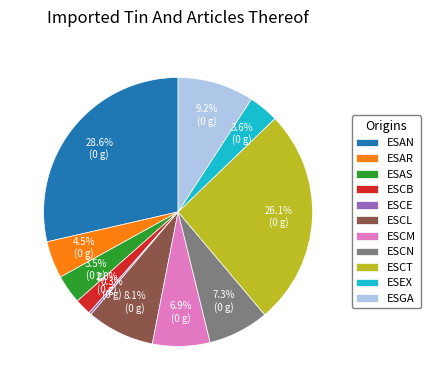

Does ESAS account for over 50% of the chart?

No